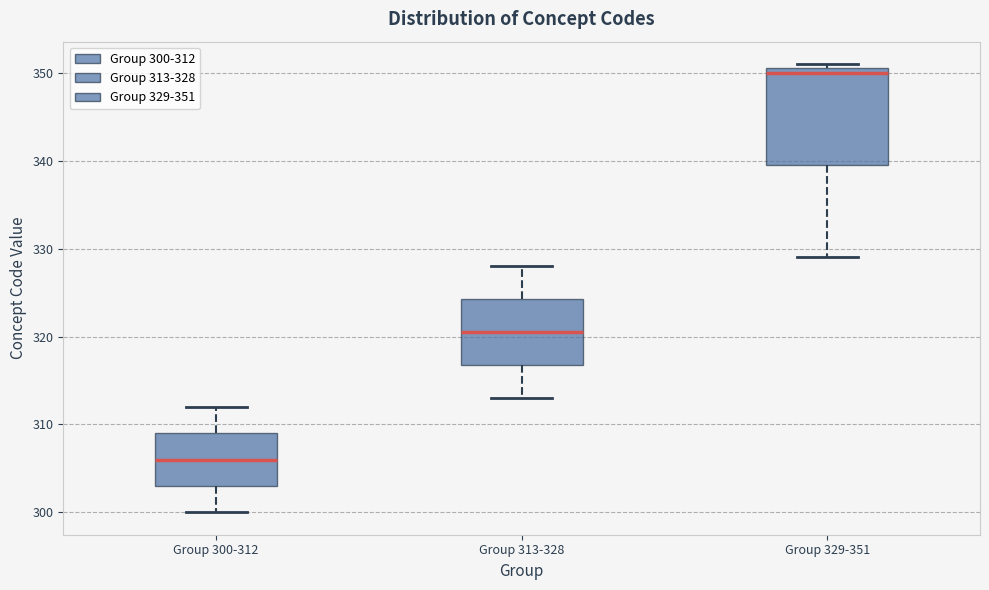

Reading left to right, transcribe this box plot: for each box, give where its median line is, the range the box spans, and where its two whiskers end, as read against the y-axis. The values are not printed on the chart, so give them approximately, as read against the axis.

Group 300-312: median 306, box 303 to 309, whiskers 300 to 312
Group 313-328: median 321, box 317 to 324, whiskers 313 to 328
Group 329-351: median 350, box 340 to 351, whiskers 329 to 351 (just above the box's upper edge)